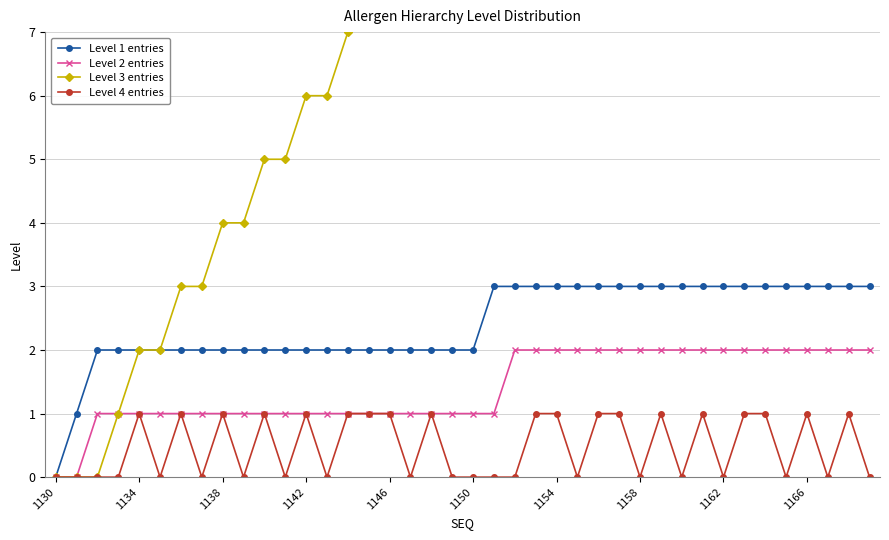

Which series has the widest spread of values?

Level 3 entries